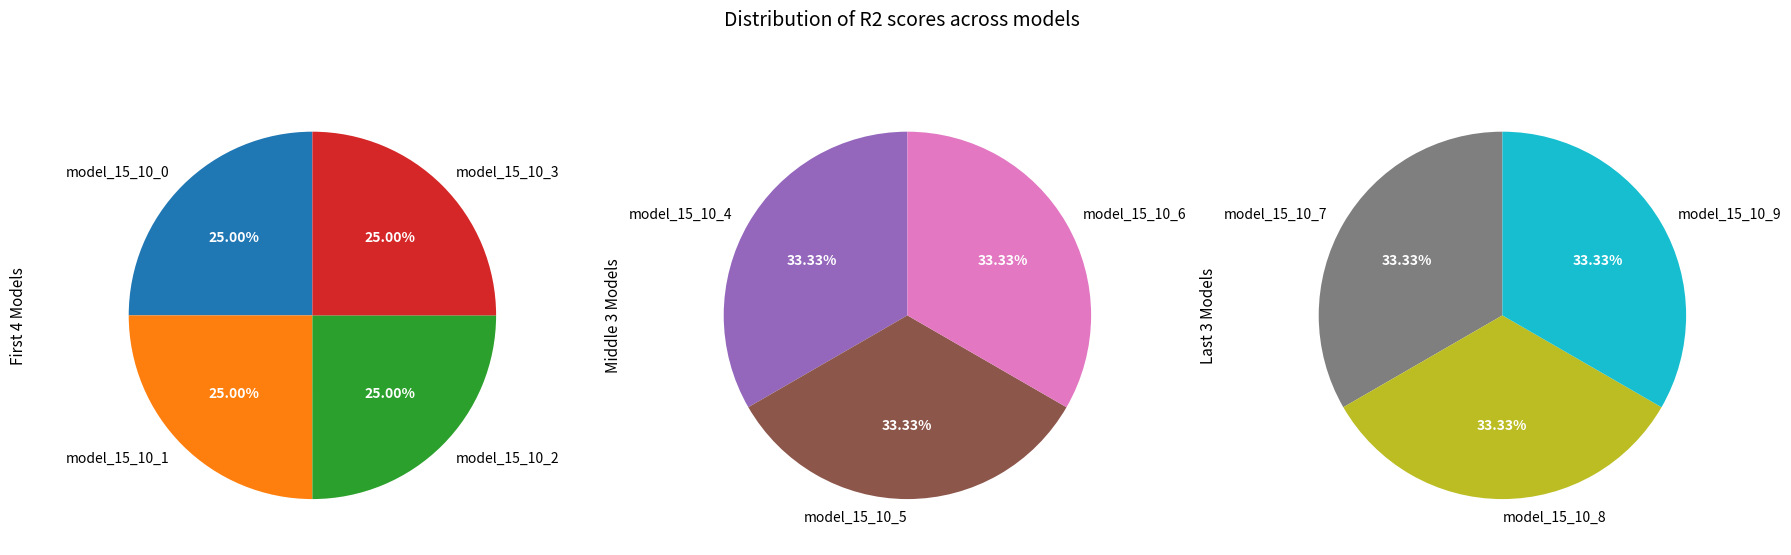

Rank the categories by value from lowest to highest.

model_15_10_0, model_15_10_1, model_15_10_2, model_15_10_3, model_15_10_4, model_15_10_9, model_15_10_5, model_15_10_8, model_15_10_7, model_15_10_6